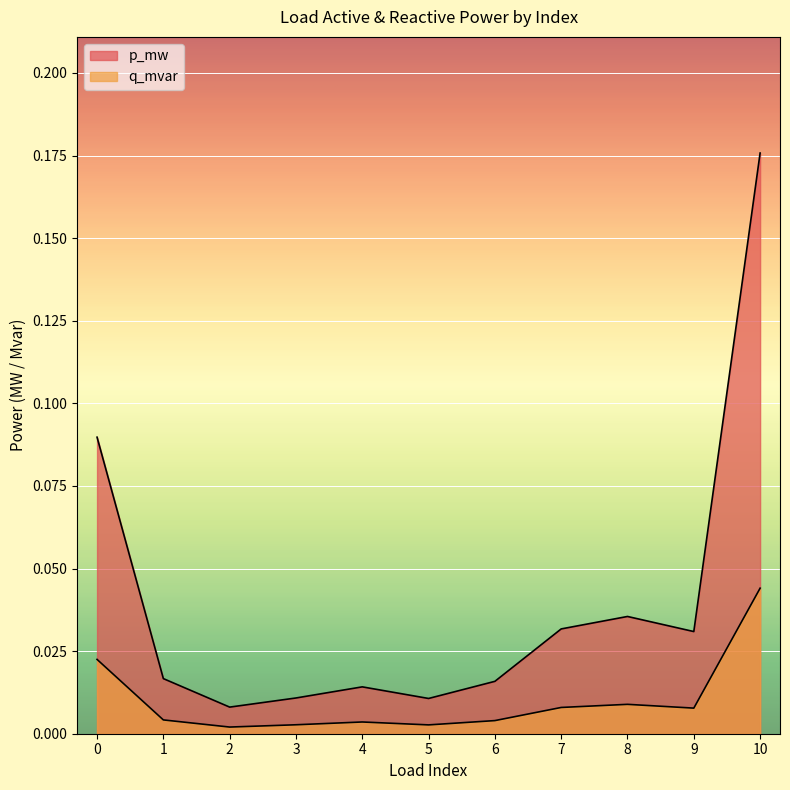

Which series has the largest range (max minus min)?

p_mw